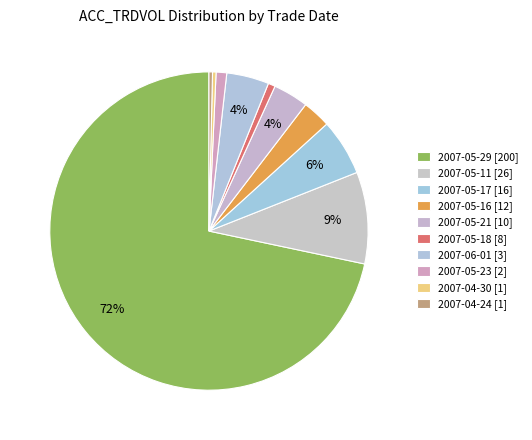

Which category has the biggest portion of the pie?

2007-05-29 (200)